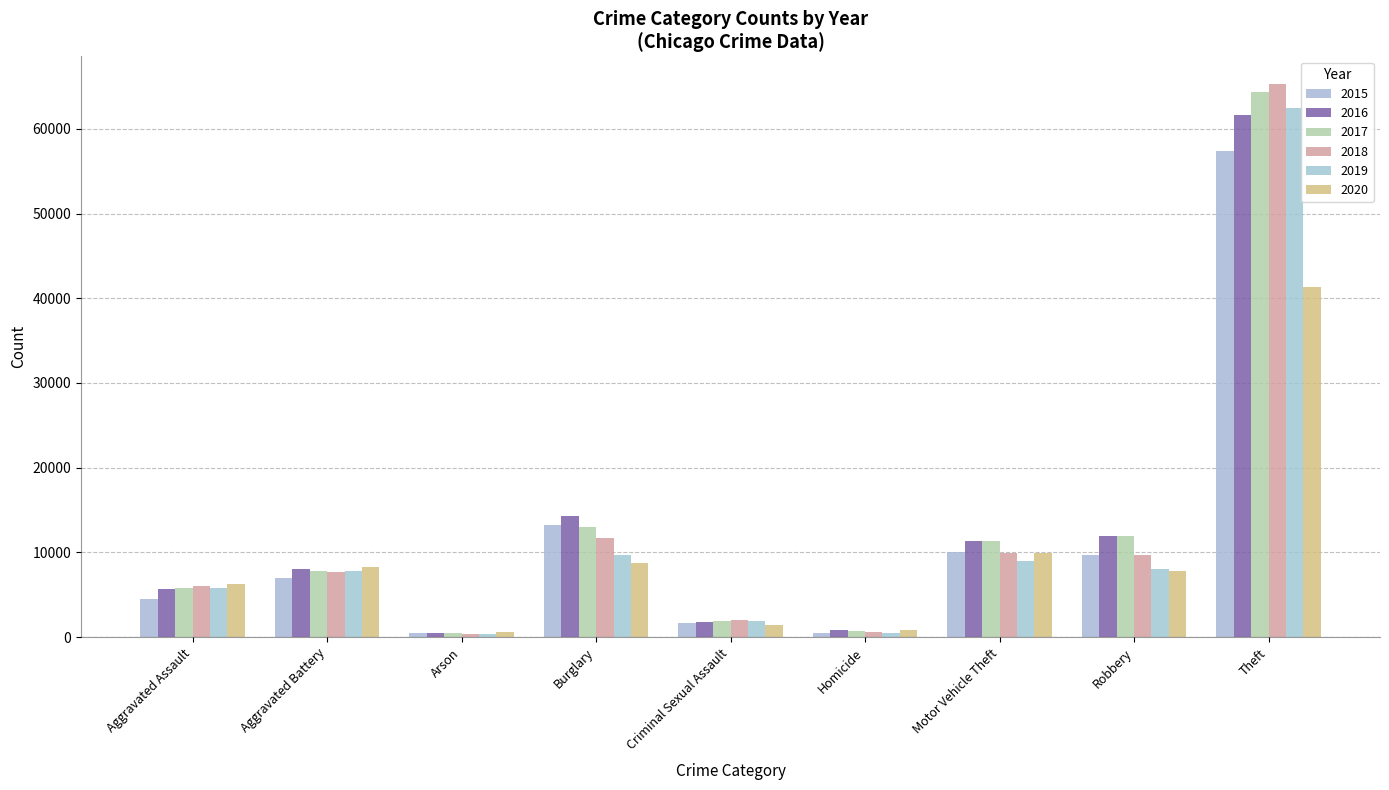

How many data points in 2018 are less than 7735?

4